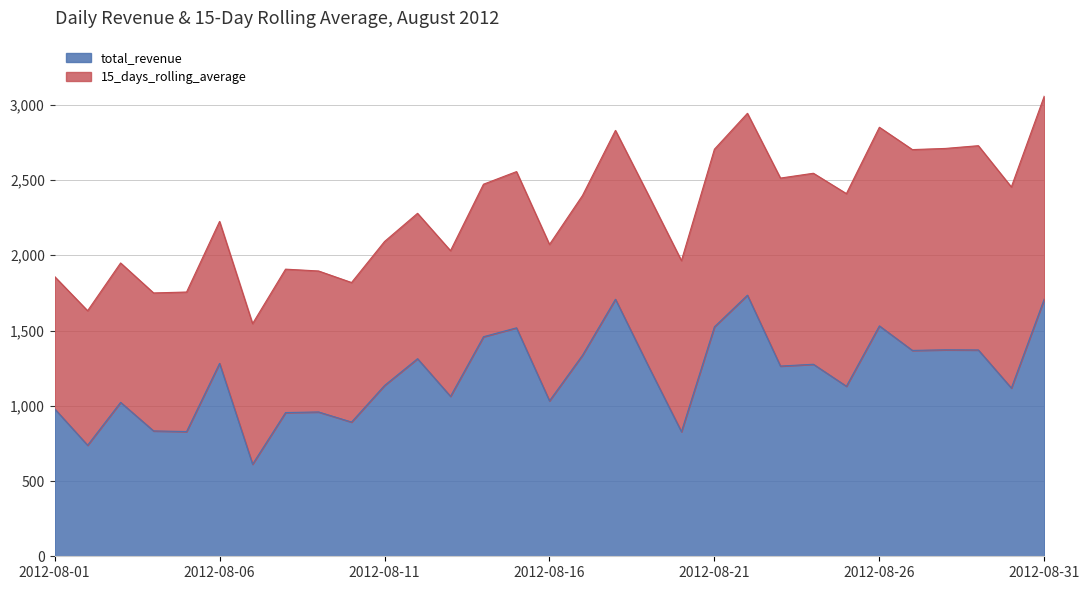

How many lines are shown in the chart?

2